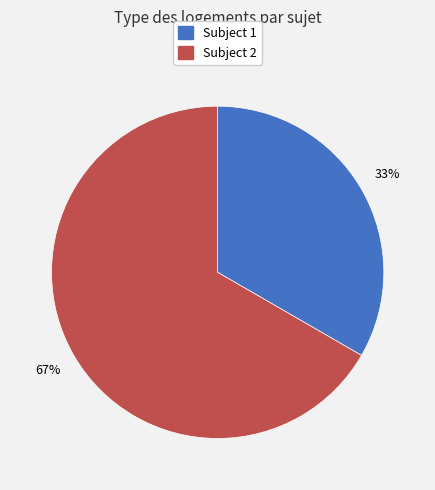

To the nearest percent, what is the average slice percentage?

50%